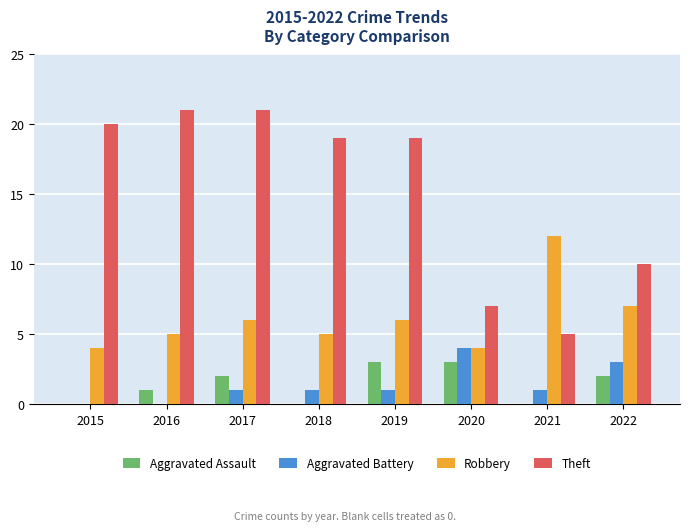

Reading right to left, transcribe all the data shown in this chart.

Aggravated Assault: 2	0	3	3	0	2	1	0
Aggravated Battery: 3	1	4	1	1	1	0	0
Robbery: 7	12	4	6	5	6	5	4
Theft: 10	5	7	19	19	21	21	20